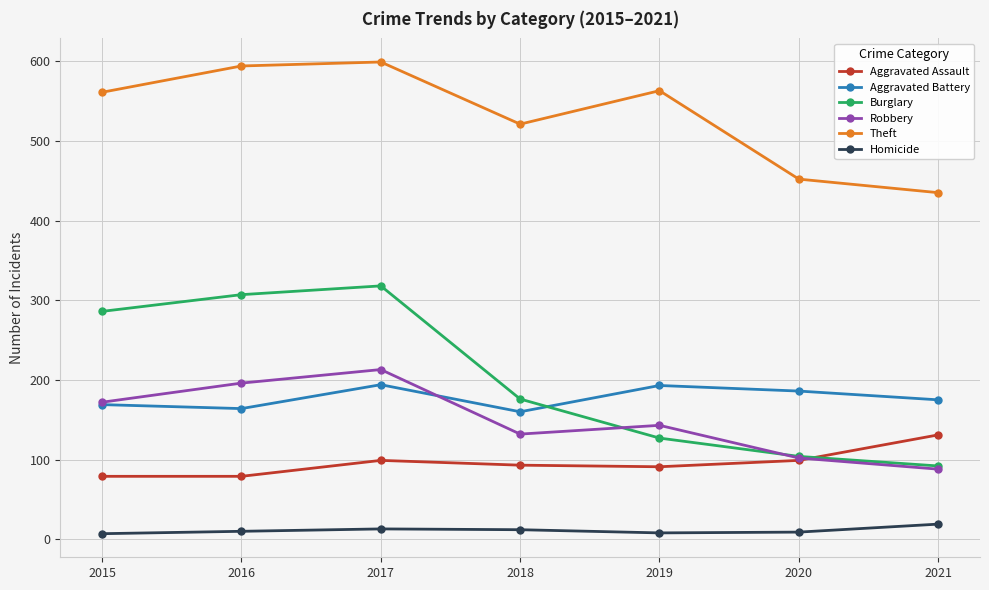

How many data points does each series have?

7